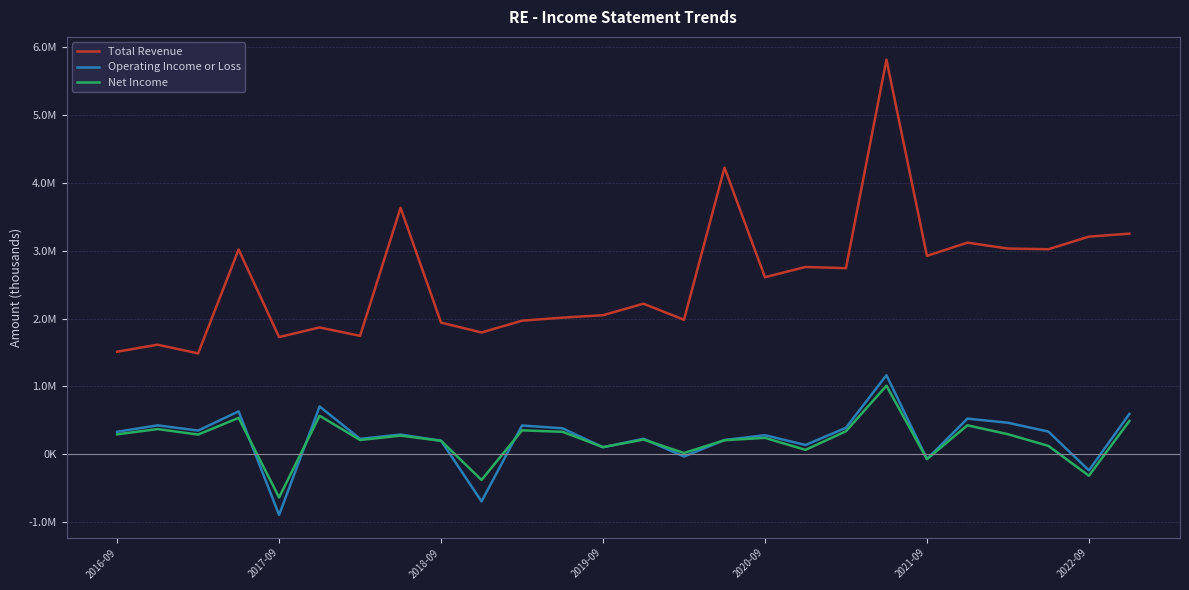

Where is Total Revenue nearest to the value 3653250?

7